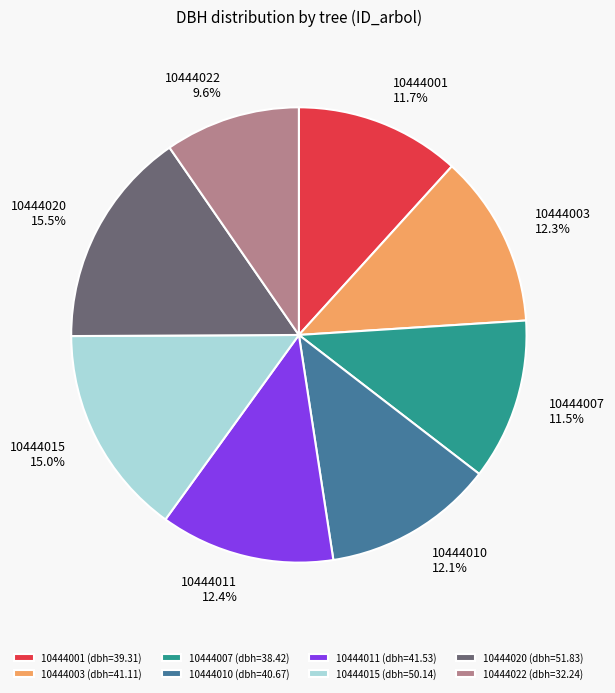

Is there a majority slice in this chart?

No